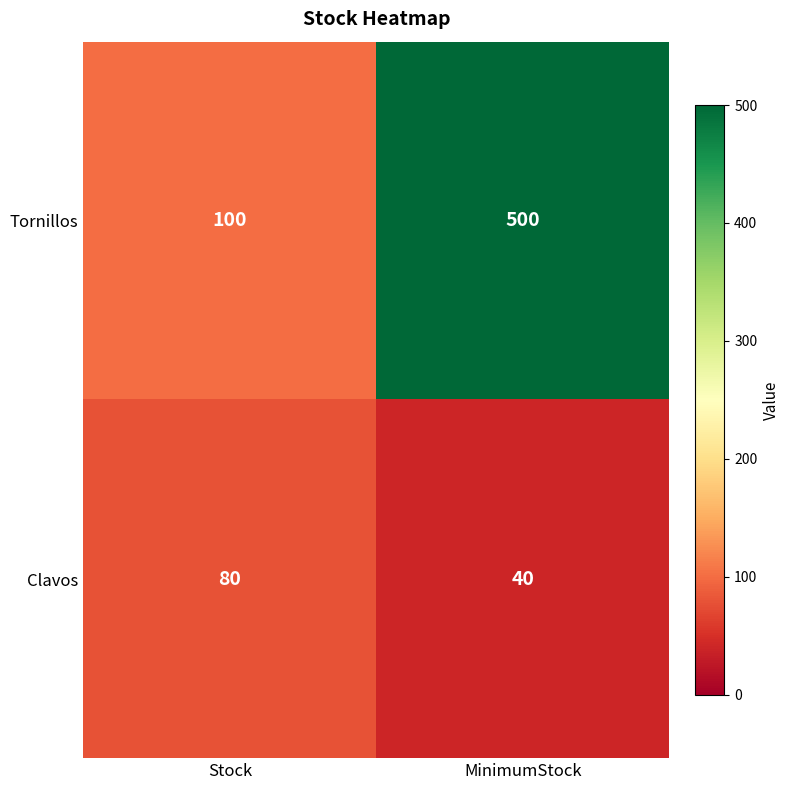

What is the difference between the Clavos values at MinimumStock and Stock?

40